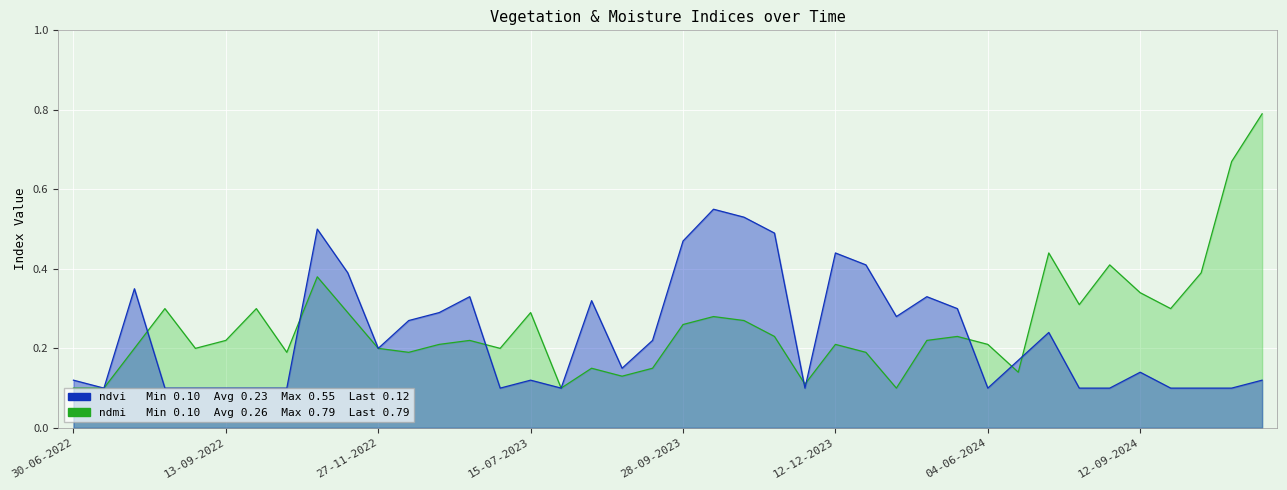

At which category is the sum across all series the highest?

11-11-2024